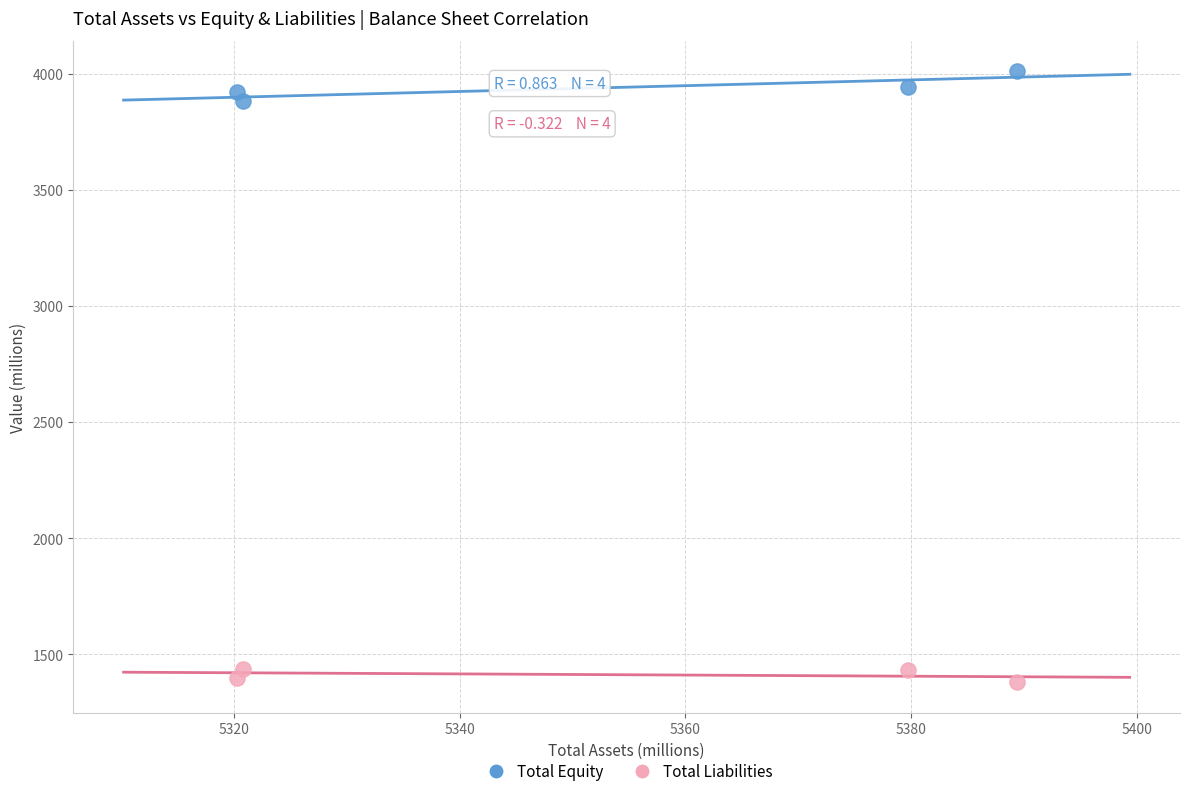

Across all series, what Y value is closest to 2694?

3881.9